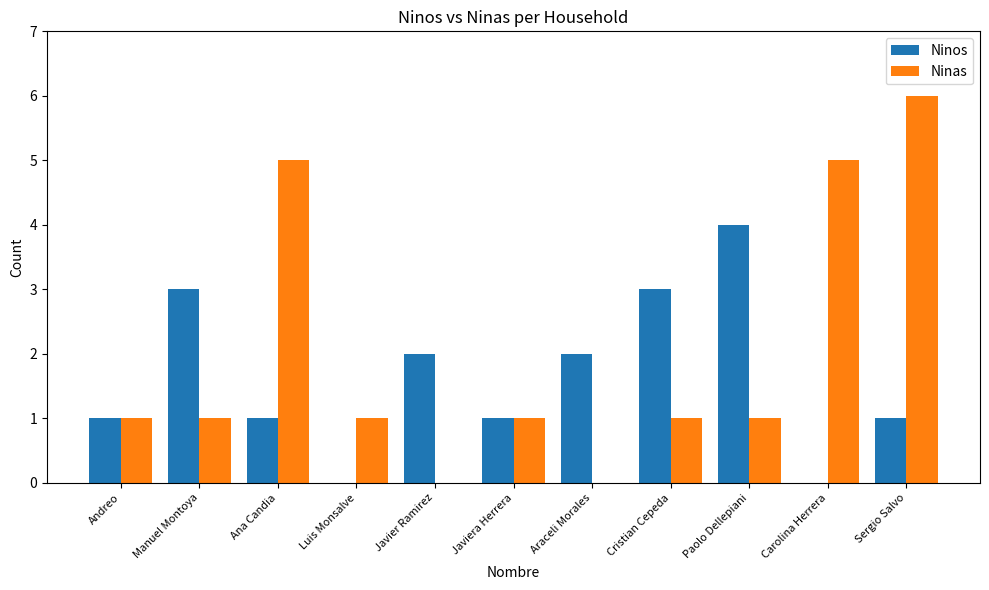

The Ninas series shows 10 at Sergio Salvo. True or false?

False